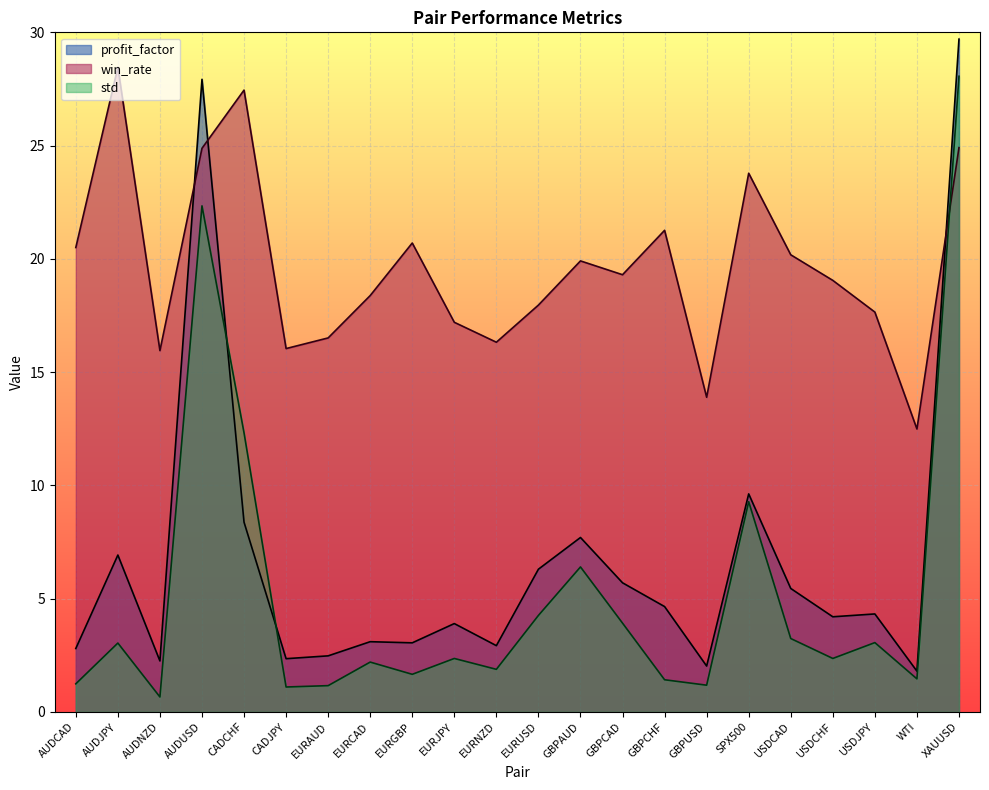

Which category has the highest value across all series?

XAUUSD